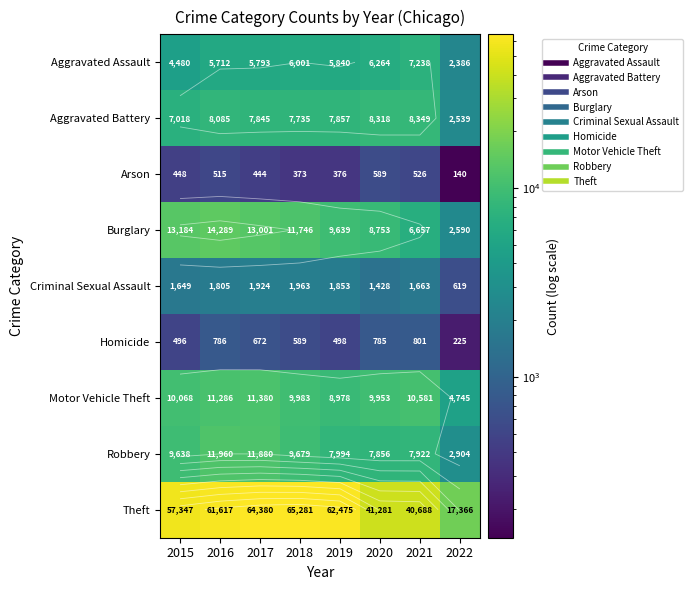

What is the maximum value for Aggravated Assault?

7238